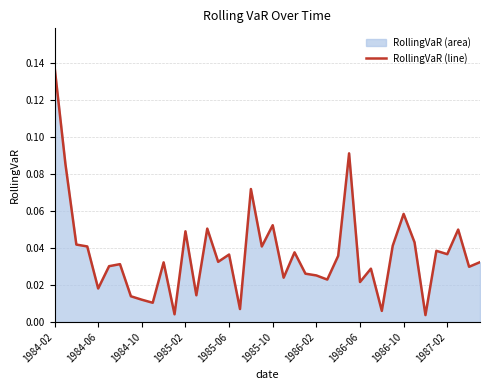

Does the chart have visible grid lines?

Yes